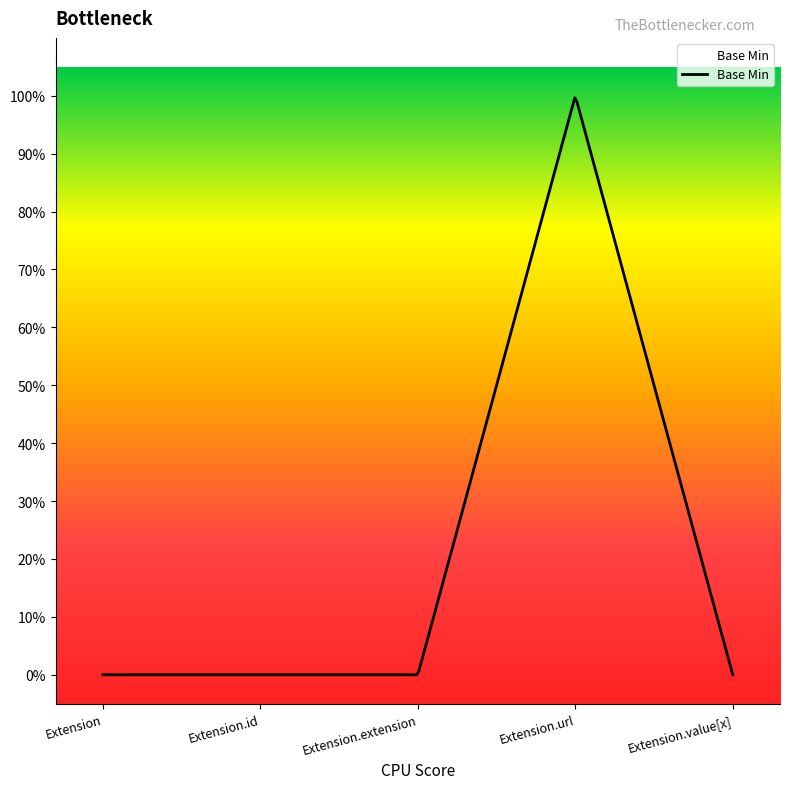

Rank the categories by value from highest to lowest.

Extension.url, Extension, Extension.id, Extension.extension, Extension.value[x]